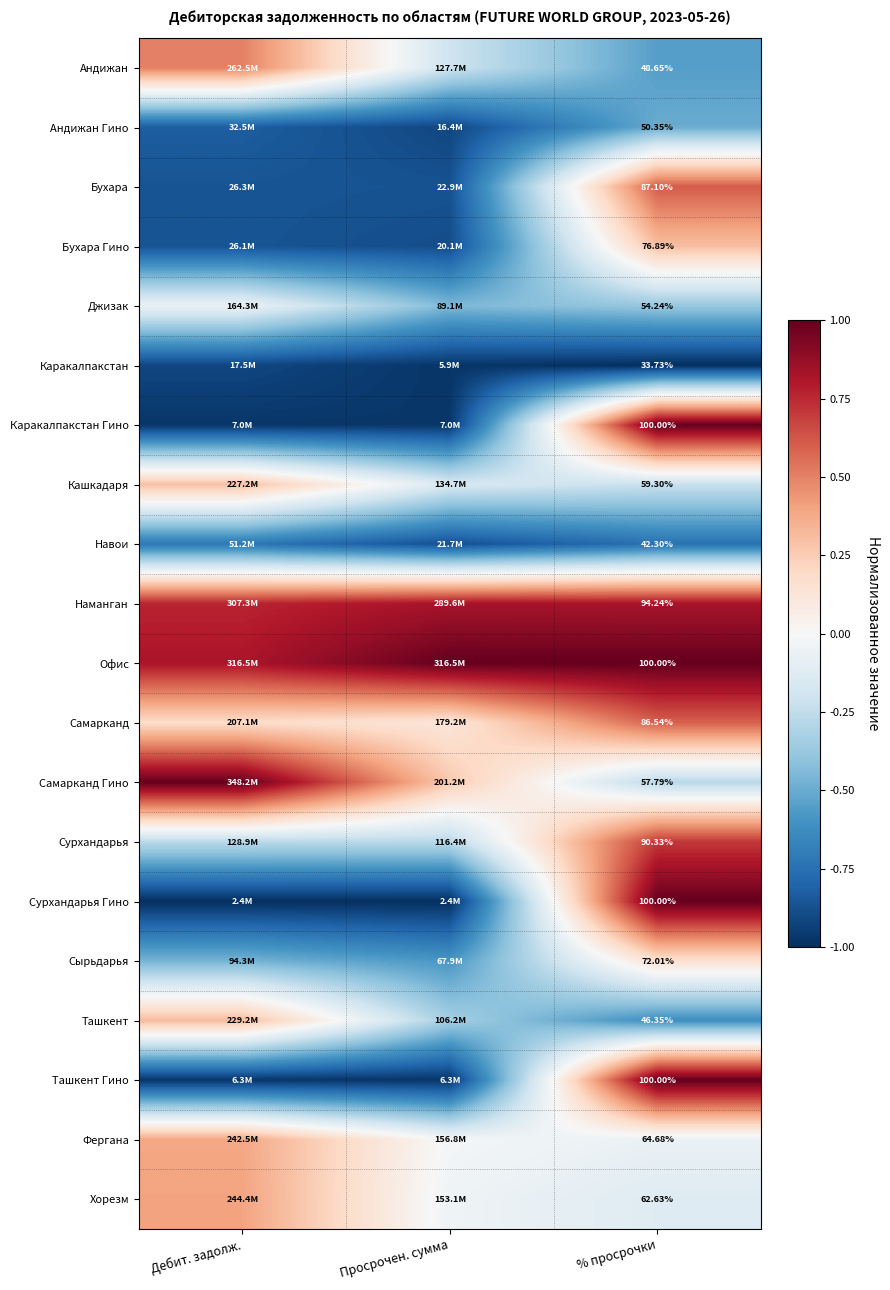

Is the value of Сурхандарья Гино at % просрочки greater than the value of Навои at % просрочки?

Yes